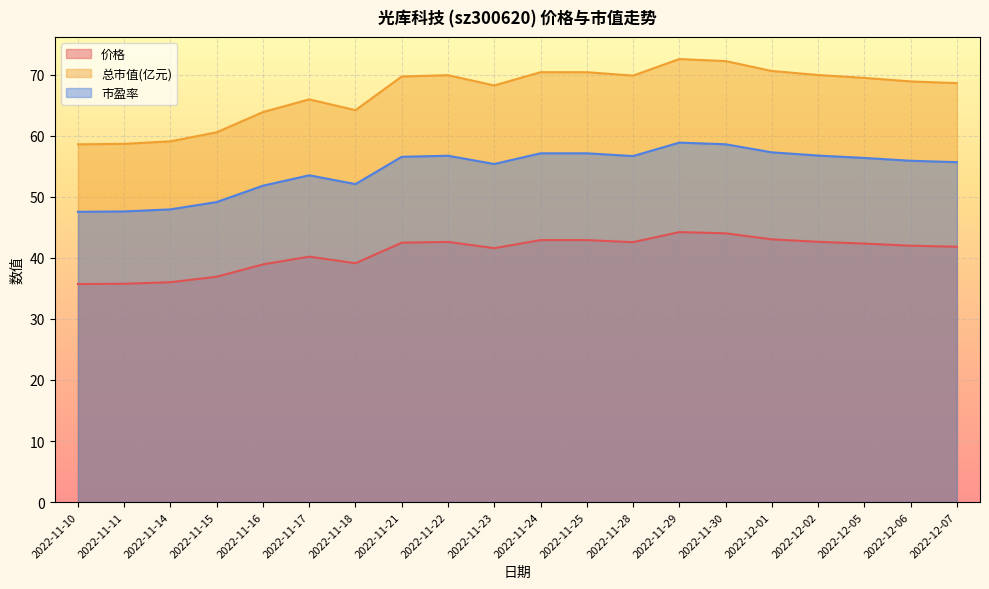

What is the minimum value for 价格?

35.7